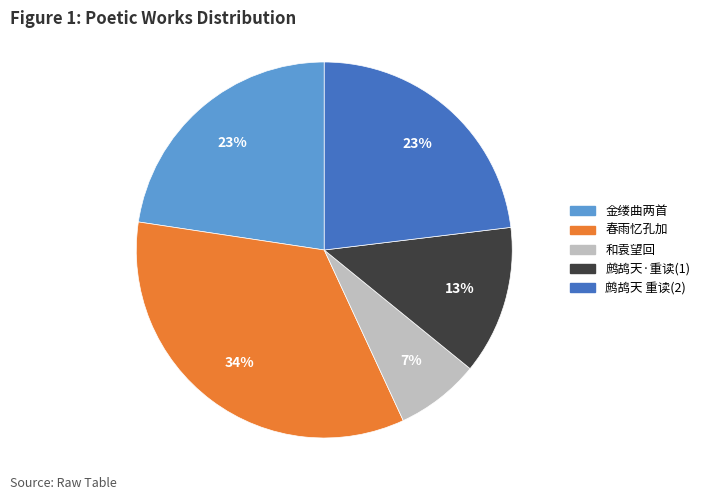

Which slice is the largest?

春雨忆孔加